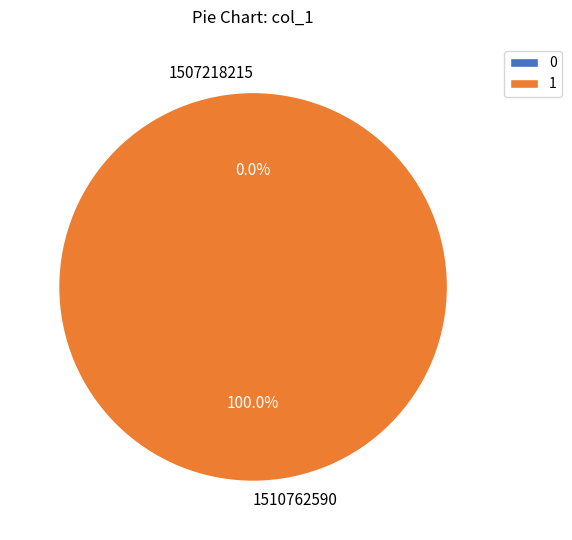

Is 1507218215 the majority of the pie?

No